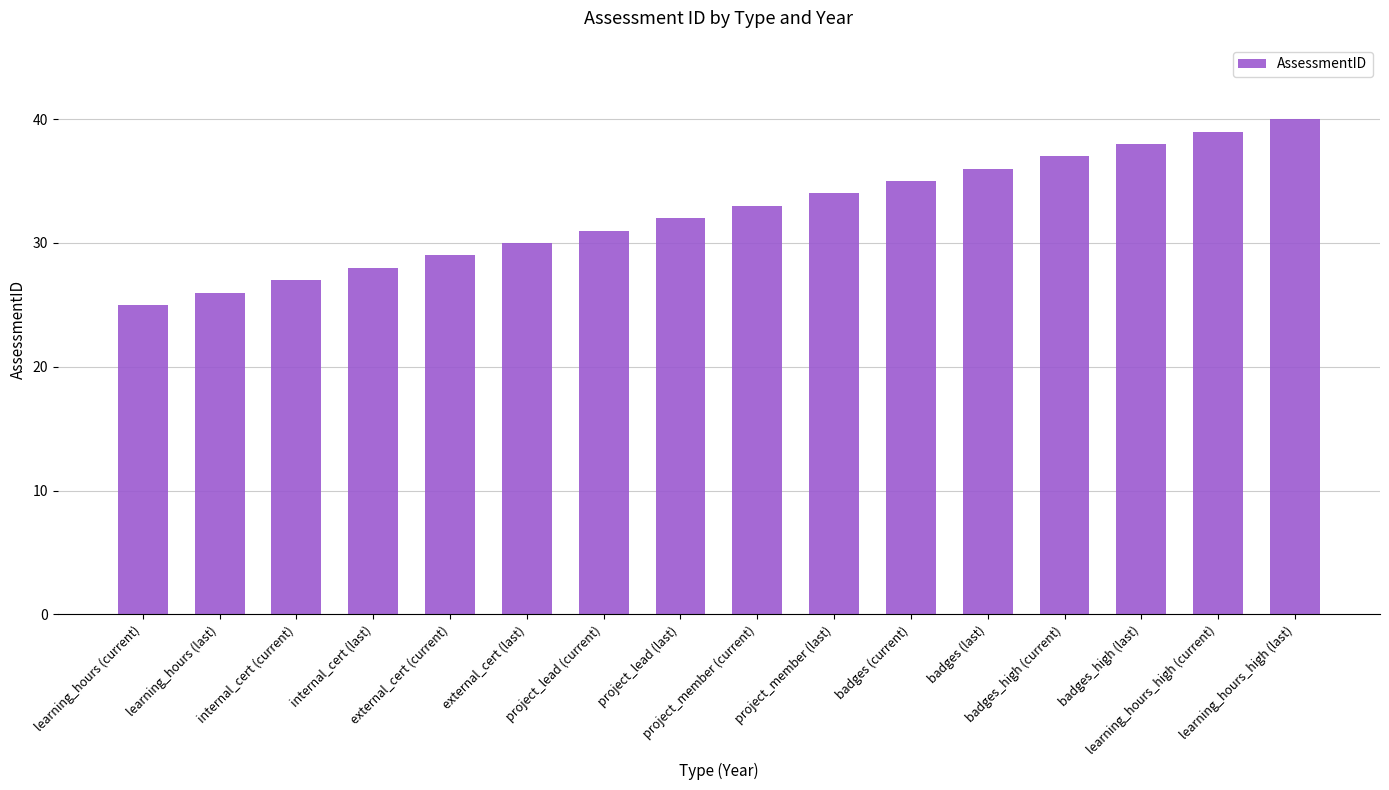

How many series are shown in this chart?

1